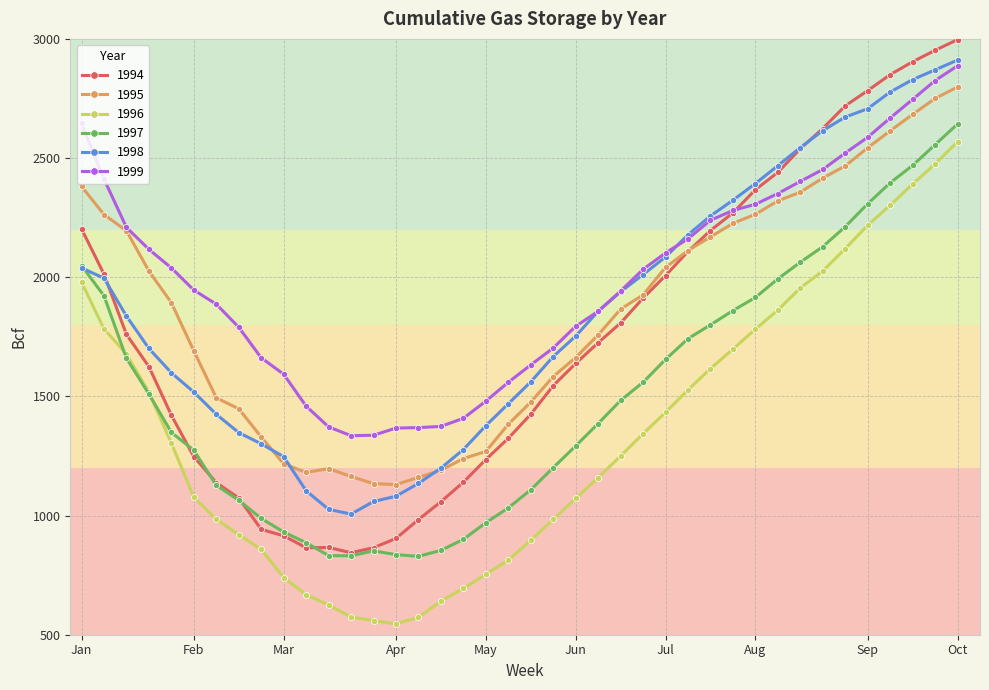

True or false: 1998 and 1996 intersect in this chart.

False